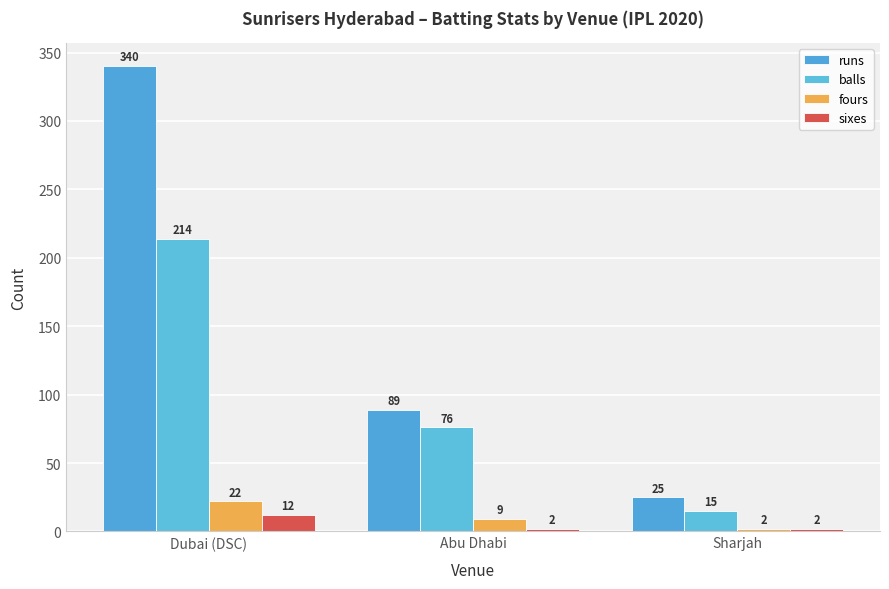

Reading left to right, transcribe all the data shown in this chart.

runs: 340	89	25
balls: 214	76	15
fours: 22	9	2
sixes: 12	2	2